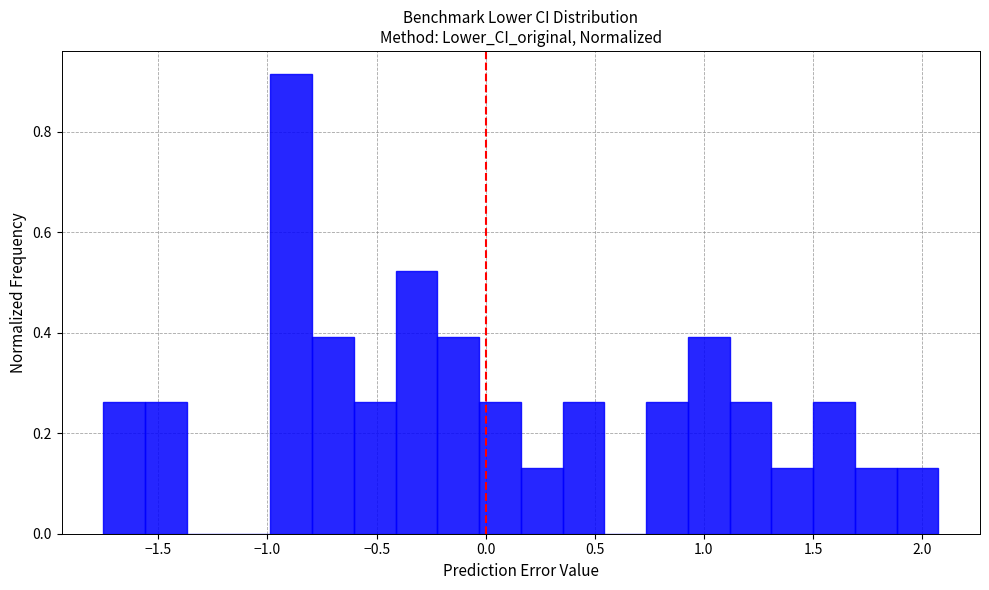

Read against the x-axis, roughly where is the centre of the tallest bar?

-0.90